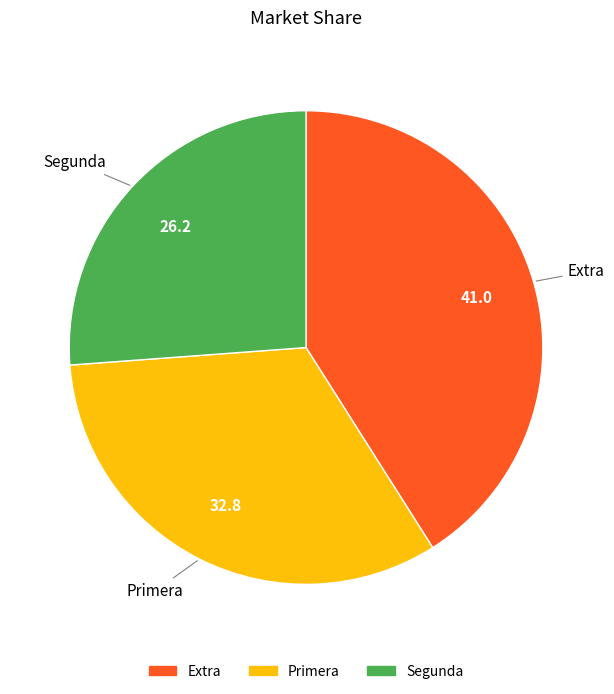

Is there any slice that represents more than half of the pie?

No